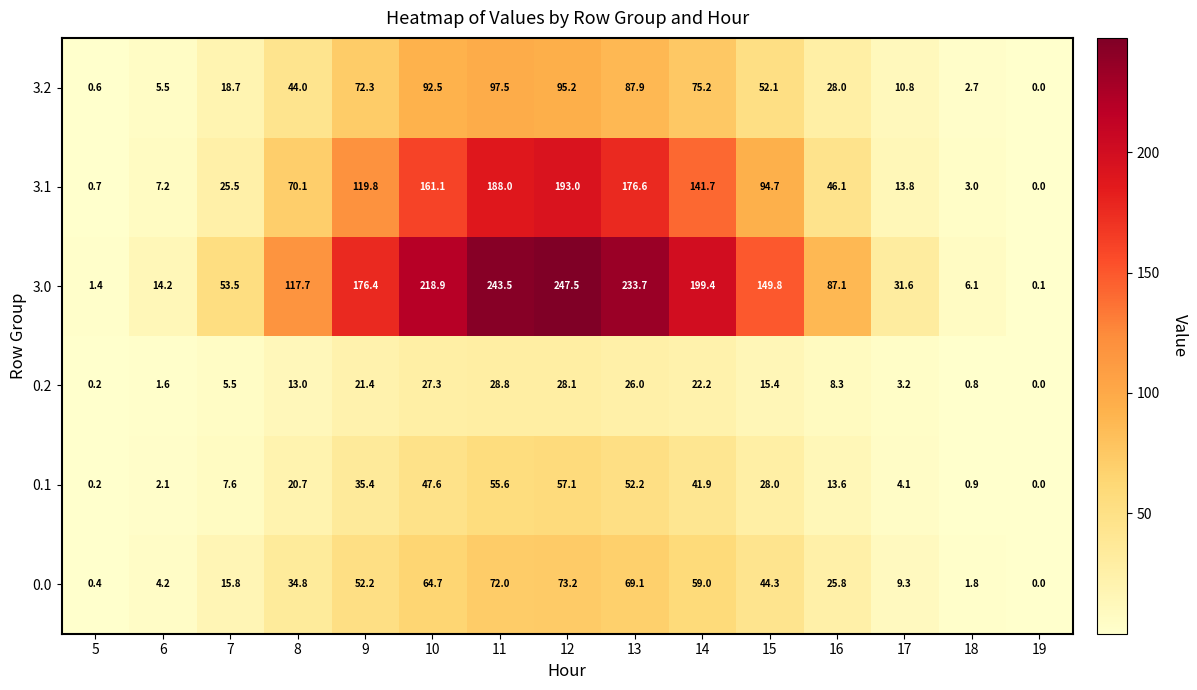

Is it true that 0.2 equals 17.7 at 8?

False